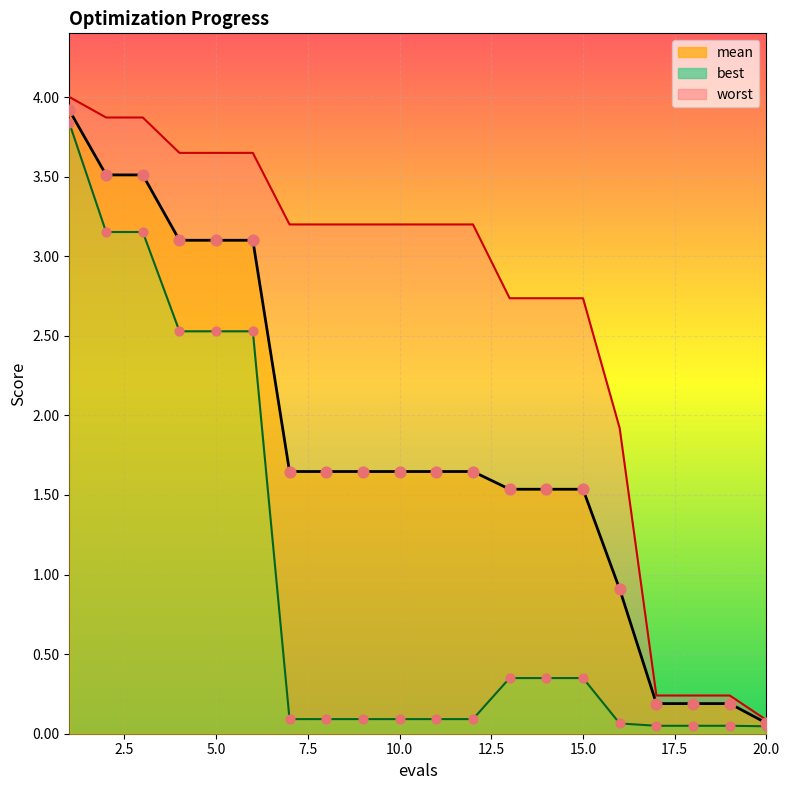

What are all the series names shown in the legend?

mean, best, worst